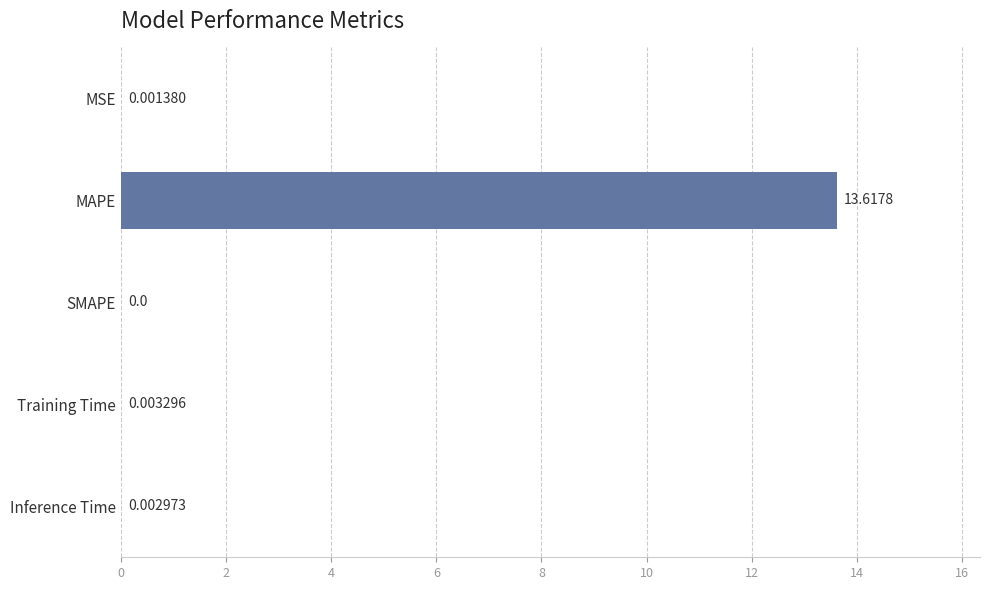

Where is the data nearest to the value 6?

Training Time